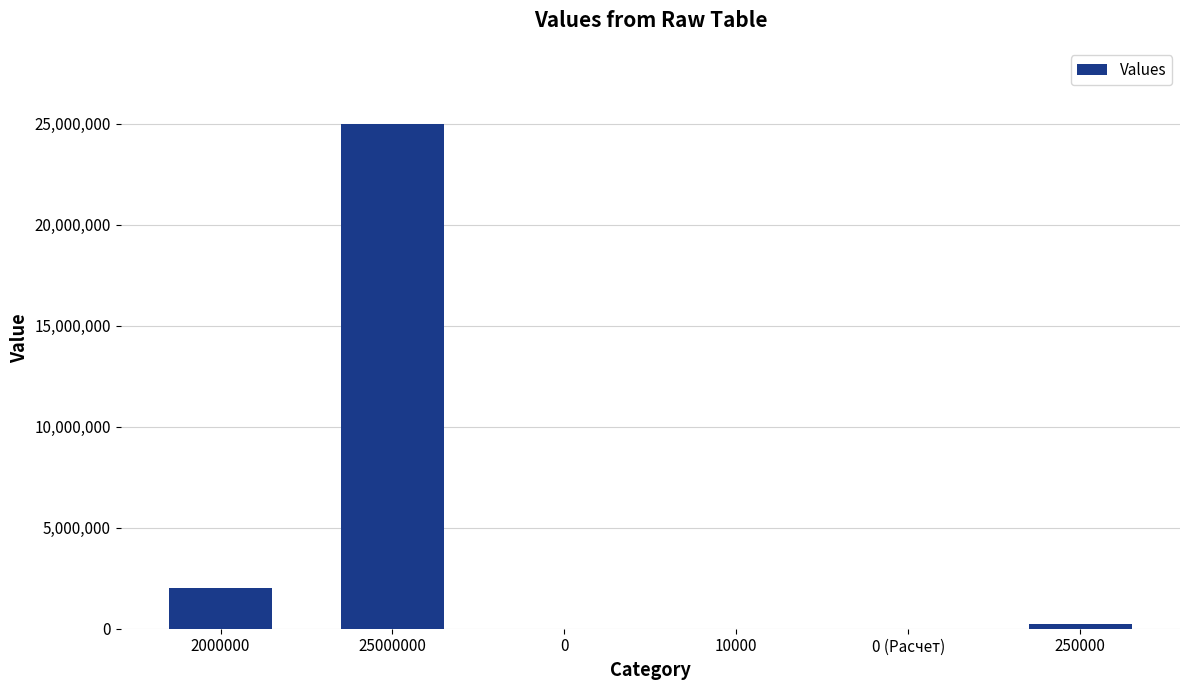

True or false: the data shows 0 at 0.

True